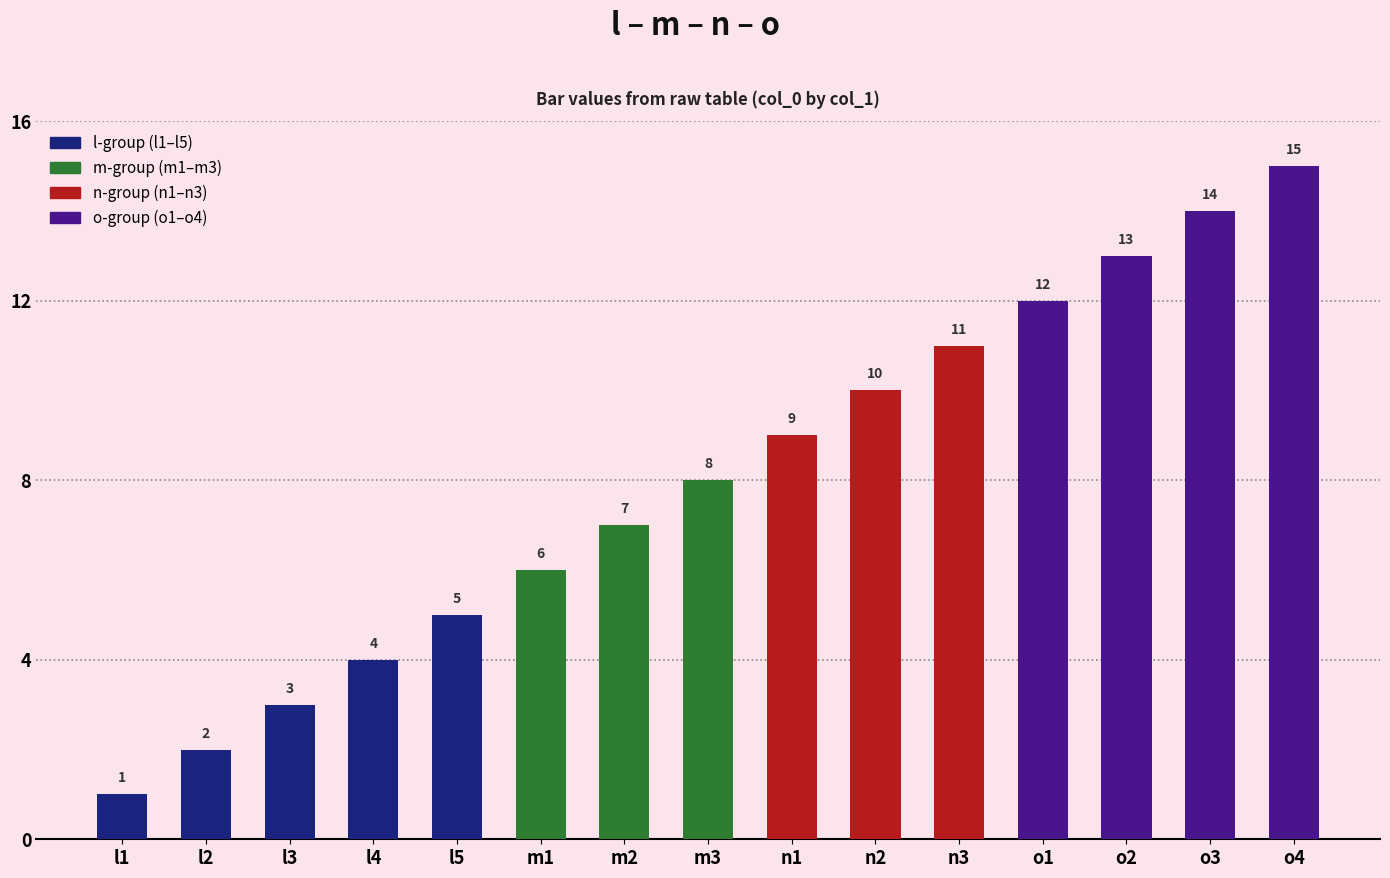

What is the sum of the values at n1 and m1?

15